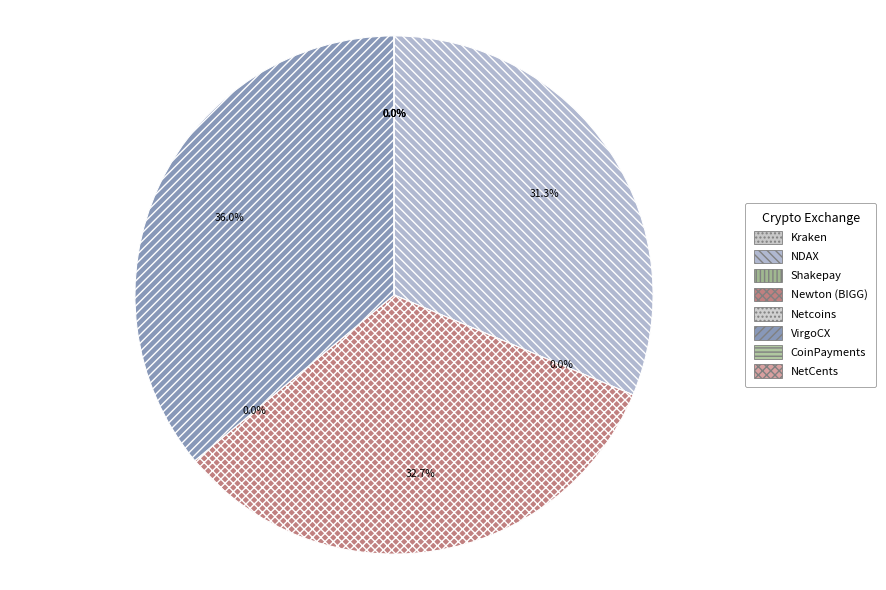

Is VirgoCX the majority of the pie?

No